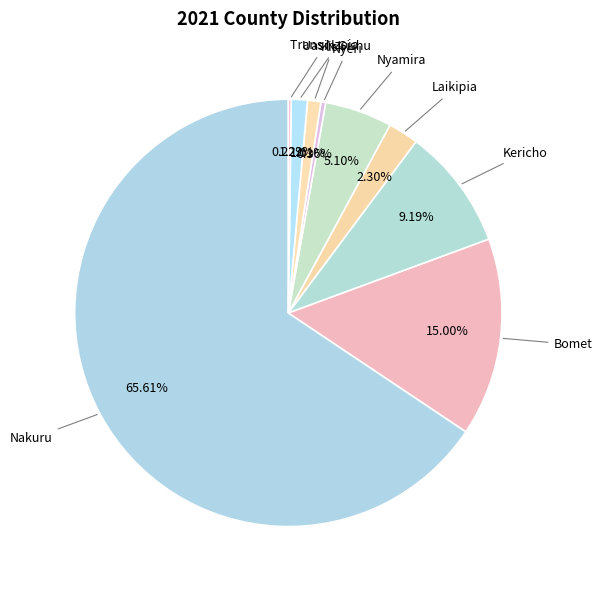

Rank the categories by value from highest to lowest.

Nakuru, Bomet, Kericho, Nyamira, Laikipia, Uasin Gishu, Kisii, Nyeri, Trans Nzoia